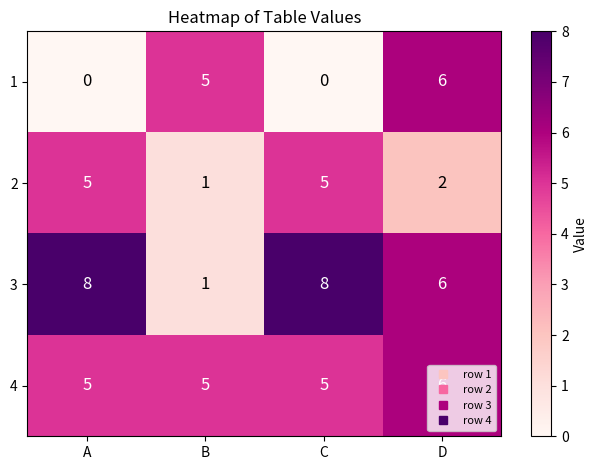

At how many categories does at least one series exceed 1?

4